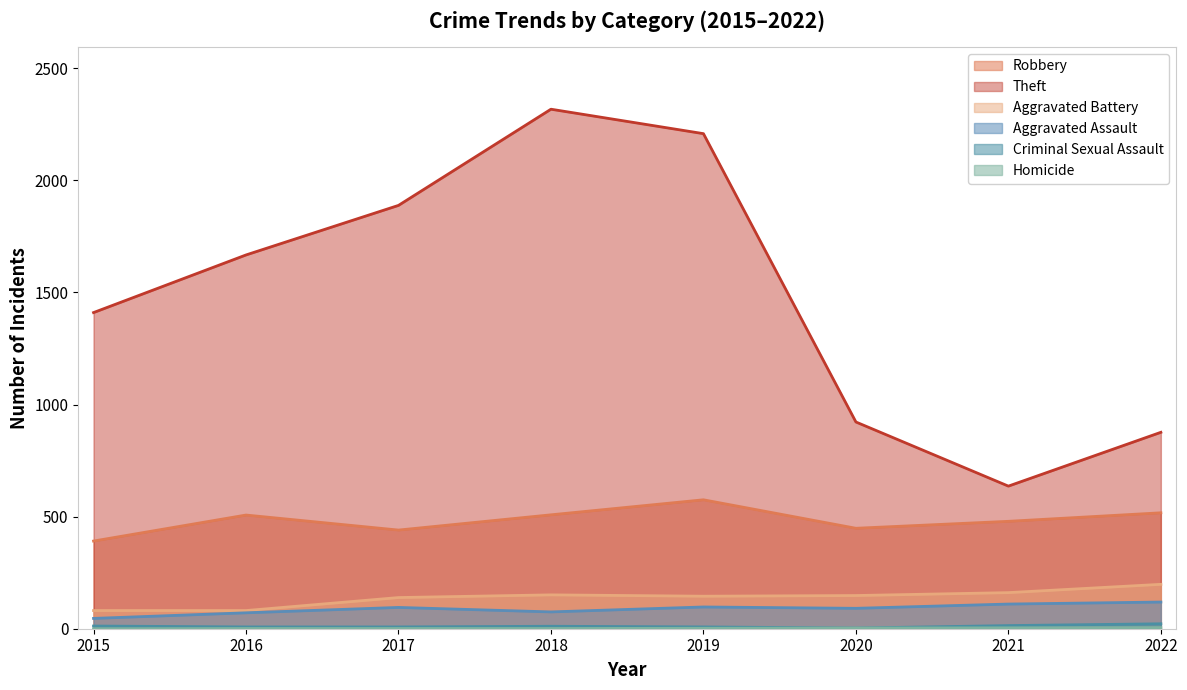

Which series has the largest total across all categories?

Theft